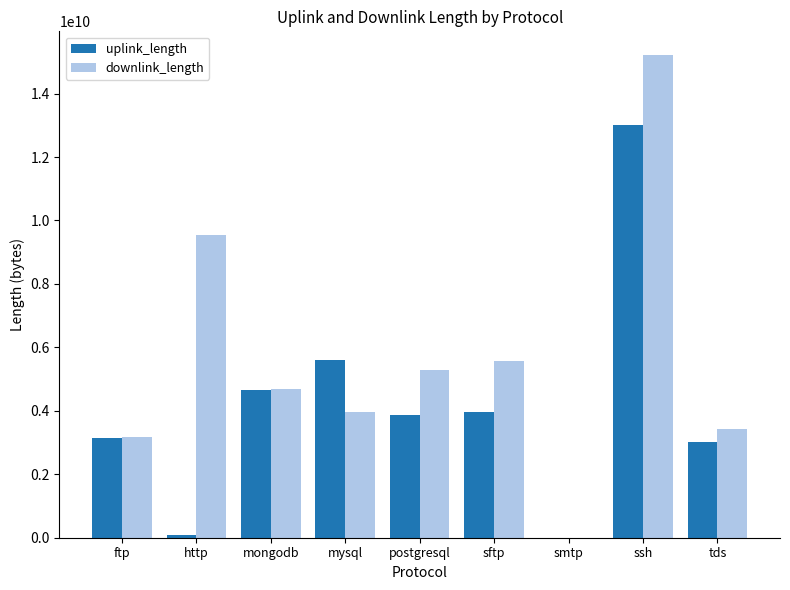

What is the average value of the uplink_length series?

4152049329